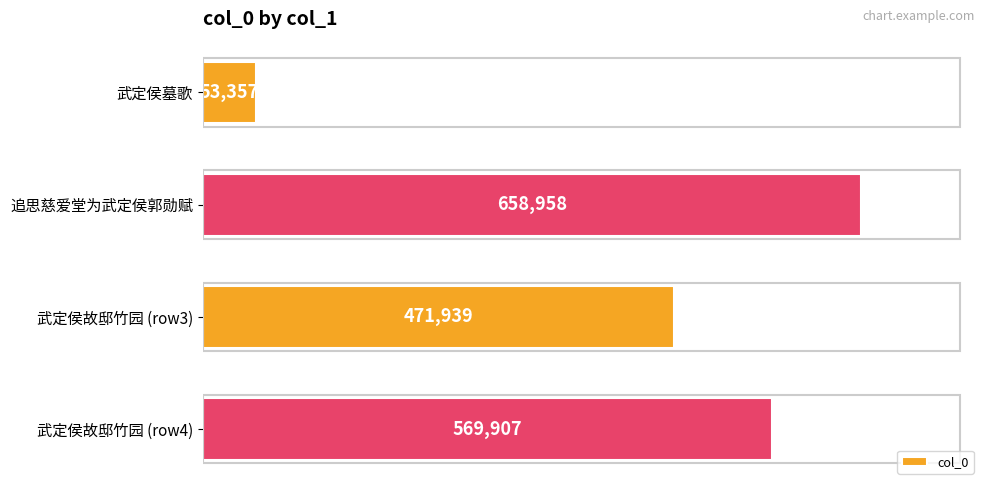

Between 武定侯故邸竹园 (row4) and 武定侯故邸竹园 (row3), which is larger?

武定侯故邸竹园 (row4)